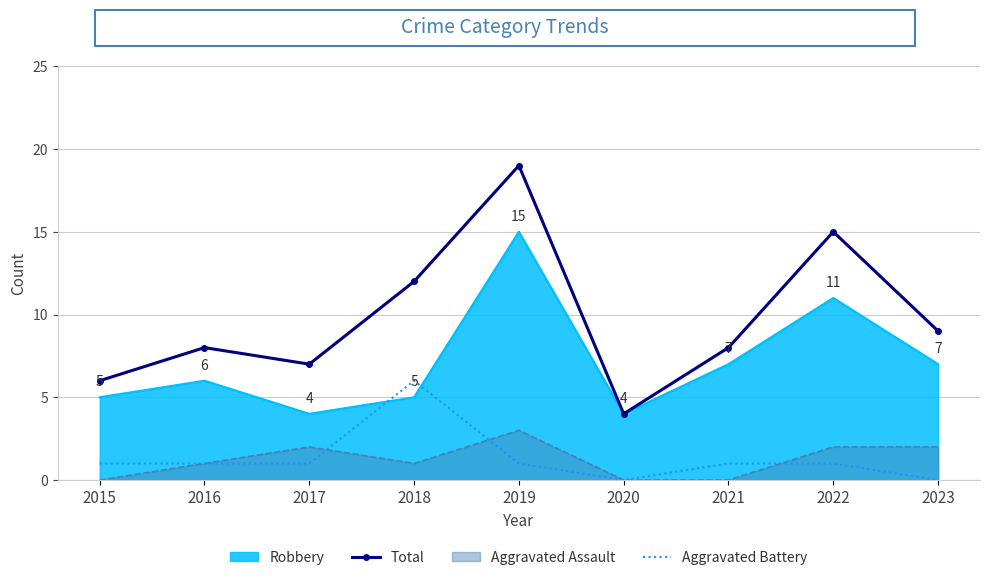

Which series changed the most between 2017 and 2018?

Total